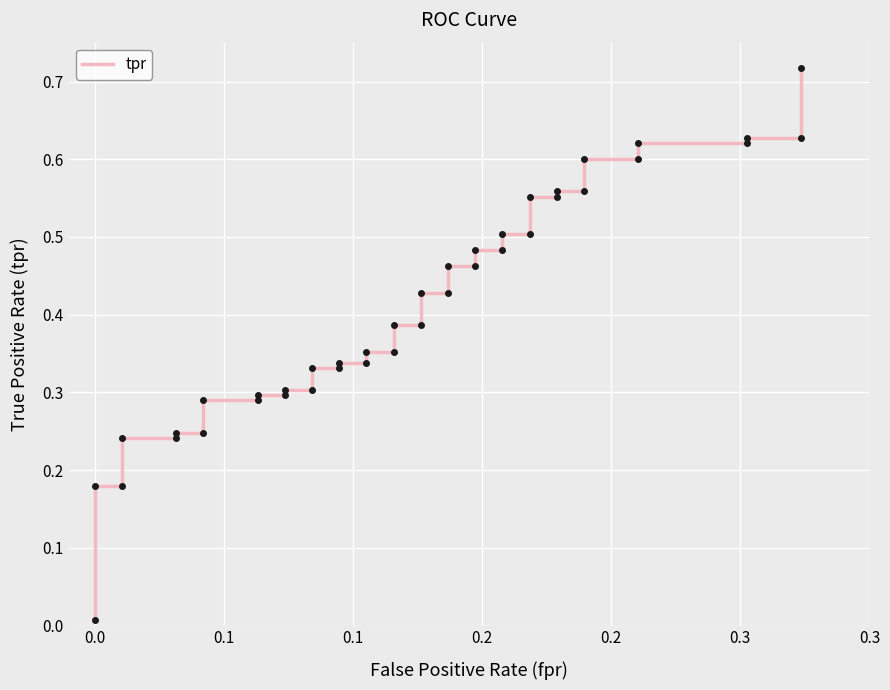

What is the average value?

0.4